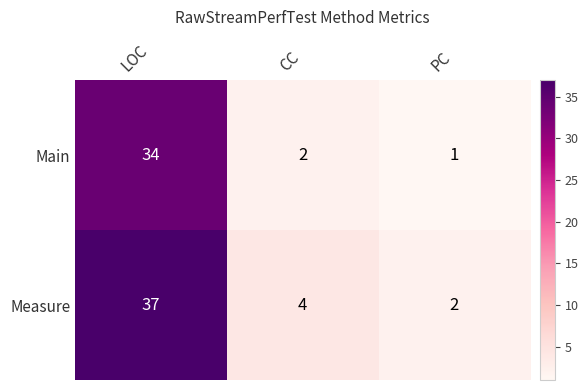

Between LOC and PC, which series saw the biggest shift?

Measure